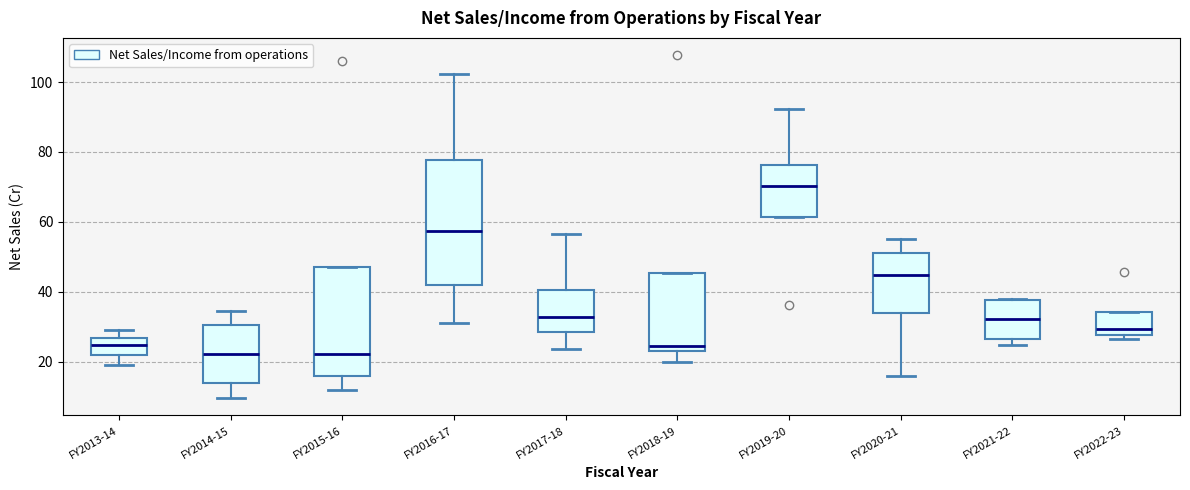

Comparing the boxes themselves (not the whiskers), which one is the tallest?

FY2016-17